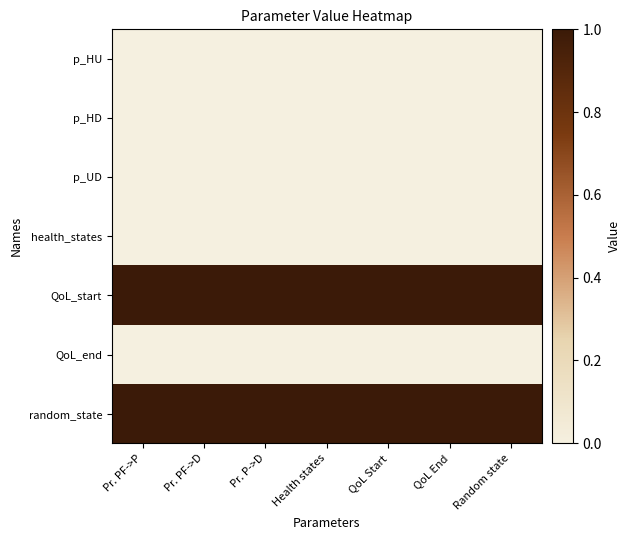

Which label corresponds to the smallest value in the chart?

Pr. PF->P